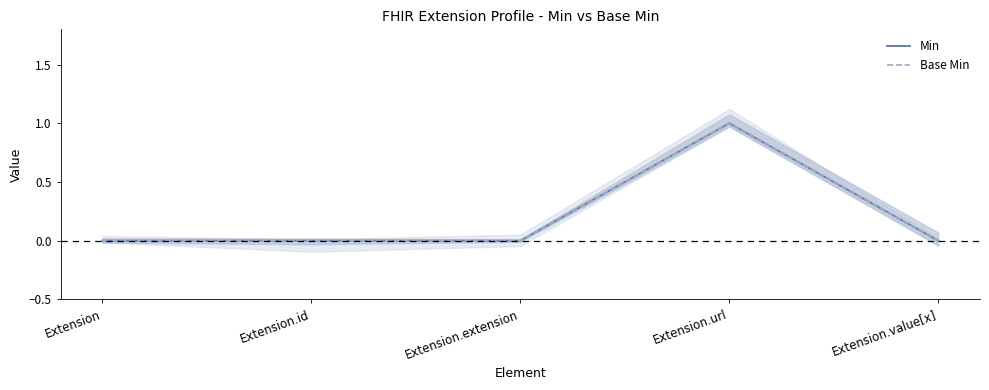

Rank the series by their maximum value, from highest to lowest.

Min, Base Min